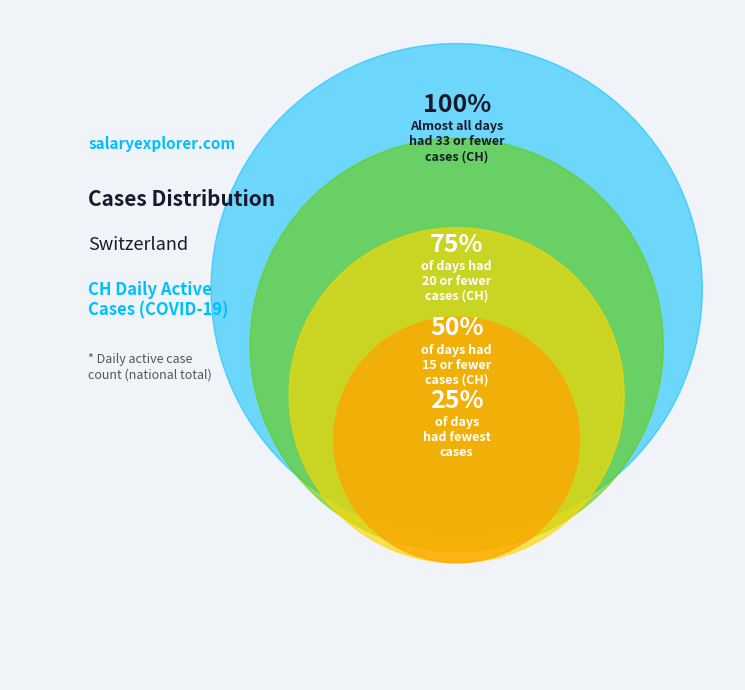

Does 2020-07-09 account for over 50% of the chart?

No